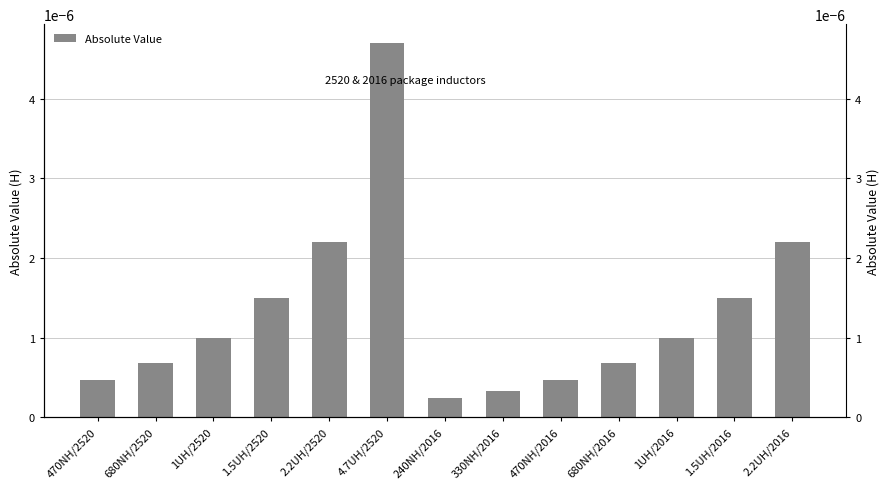

The value at 330NH/2016 is 0.0. True or false?

False